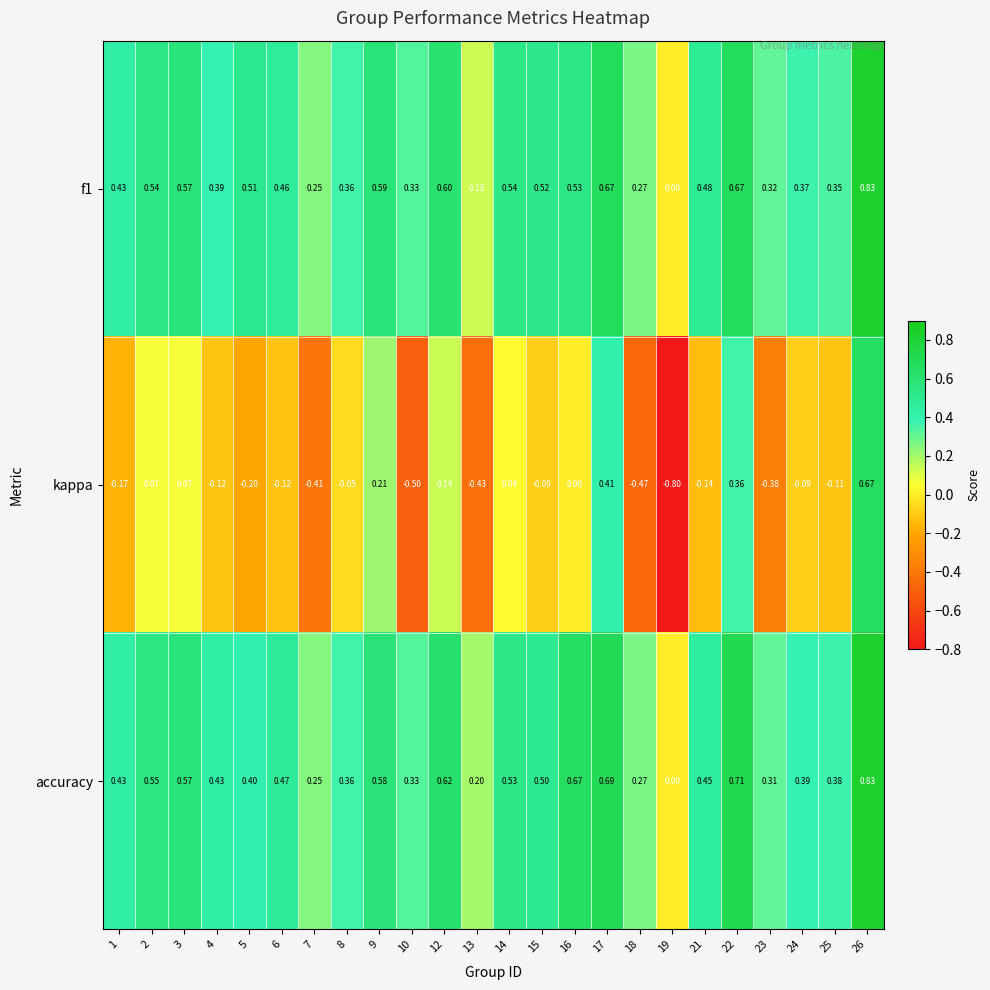

Which label corresponds to the largest value in the chart?

26